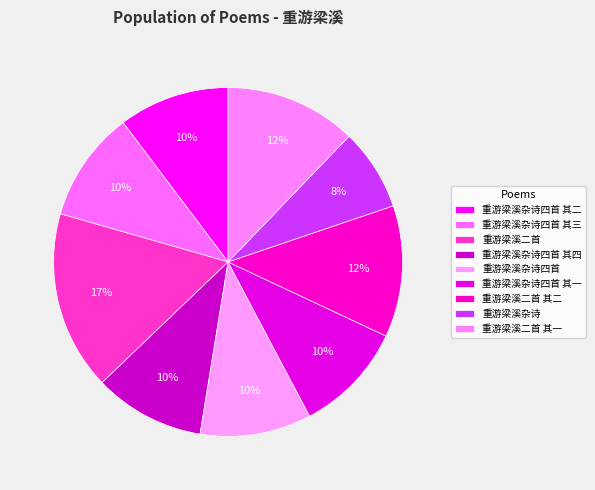

Rank the categories by value from lowest to highest.

重游梁溪杂诗, 重游梁溪杂诗四首 其一, 重游梁溪杂诗四首 其二, 重游梁溪杂诗四首 其三, 重游梁溪杂诗四首 其四, 重游梁溪杂诗四首, 重游梁溪二首 其一, 重游梁溪二首 其二, 重游梁溪二首